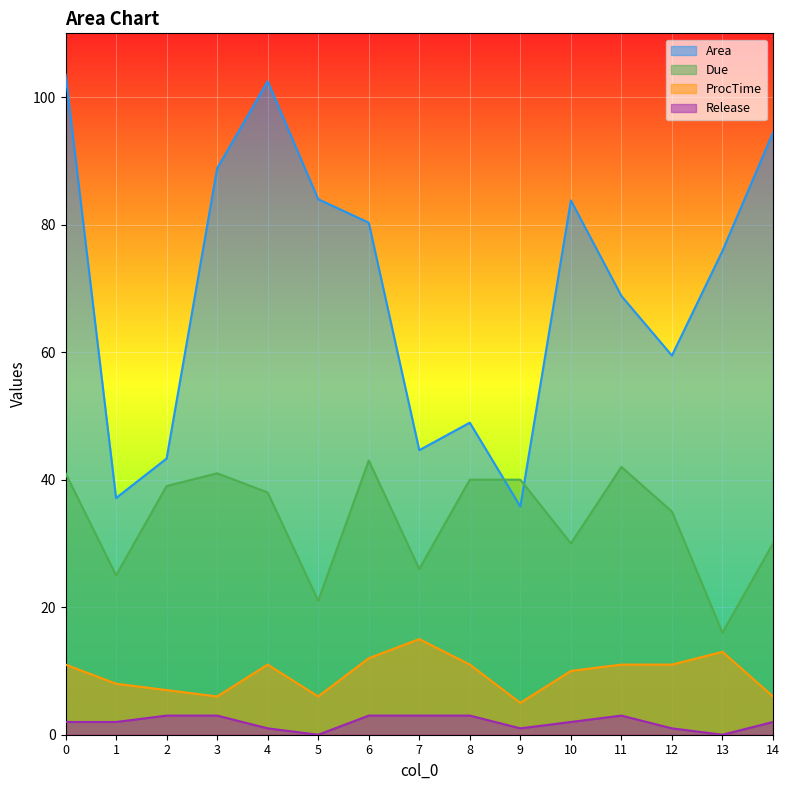

Reading left to right, list all the values displayed in this chart.

Area: 103.6	37.1	43.3	88.8	102.5	84.0	80.3	44.6	48.9	35.8	83.8	68.8	59.5	75.9	94.4
Due: 41.0	25.0	39.0	41.0	38.0	21.0	43.0	26.0	40.0	40.0	30.0	42.0	35.0	16.0	30.0
ProcTime: 11.0	8.0	7.0	6.0	11.0	6.0	12.0	15.0	11.0	5.0	10.0	11.0	11.0	13.0	6.0
Release: 2.0	2.0	3.0	3.0	1.0	0.0	3.0	3.0	3.0	1.0	2.0	3.0	1.0	0.0	2.0